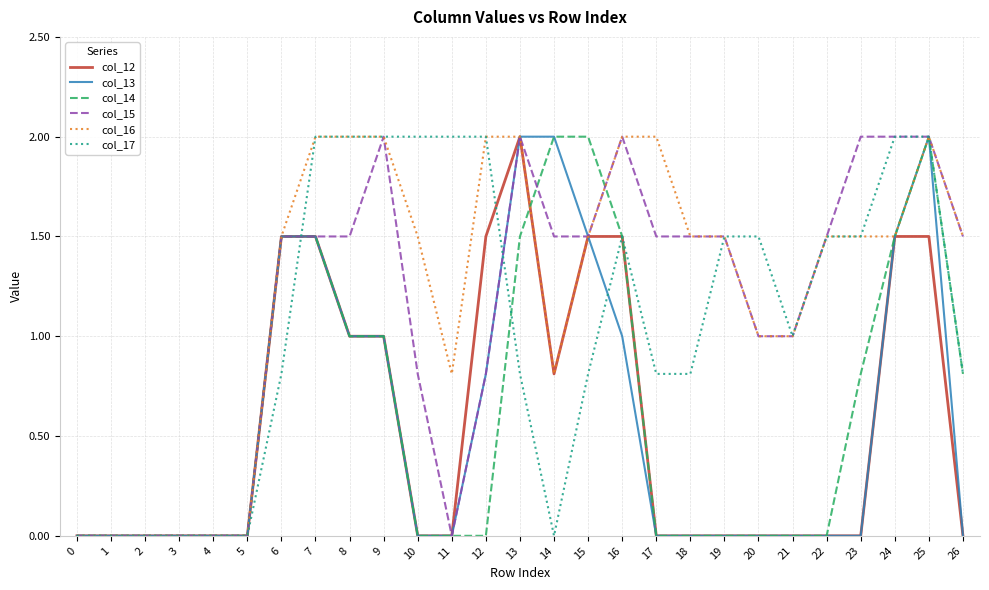

What is the maximum value shown in the chart?

2.0